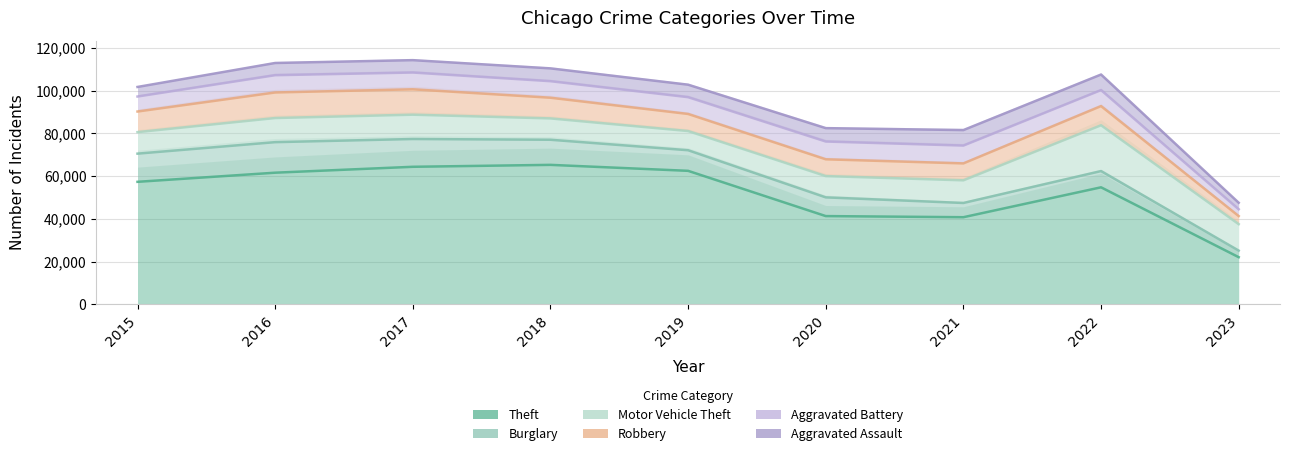

What is the value of the Robbery point at the 2nd from the left?

99155